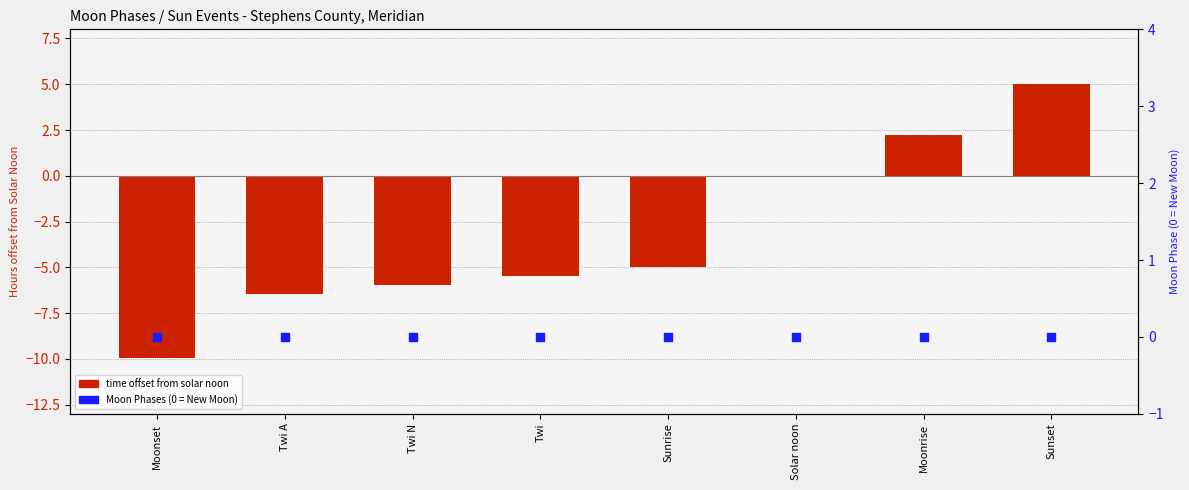

What are all the series names shown in the legend?

time offset from solar noon, Moon Phases